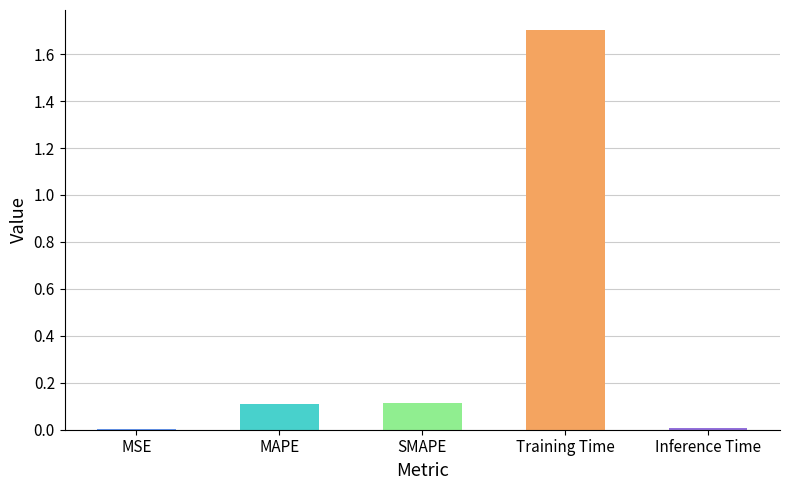

What is the maximum value shown in the chart?

1.7